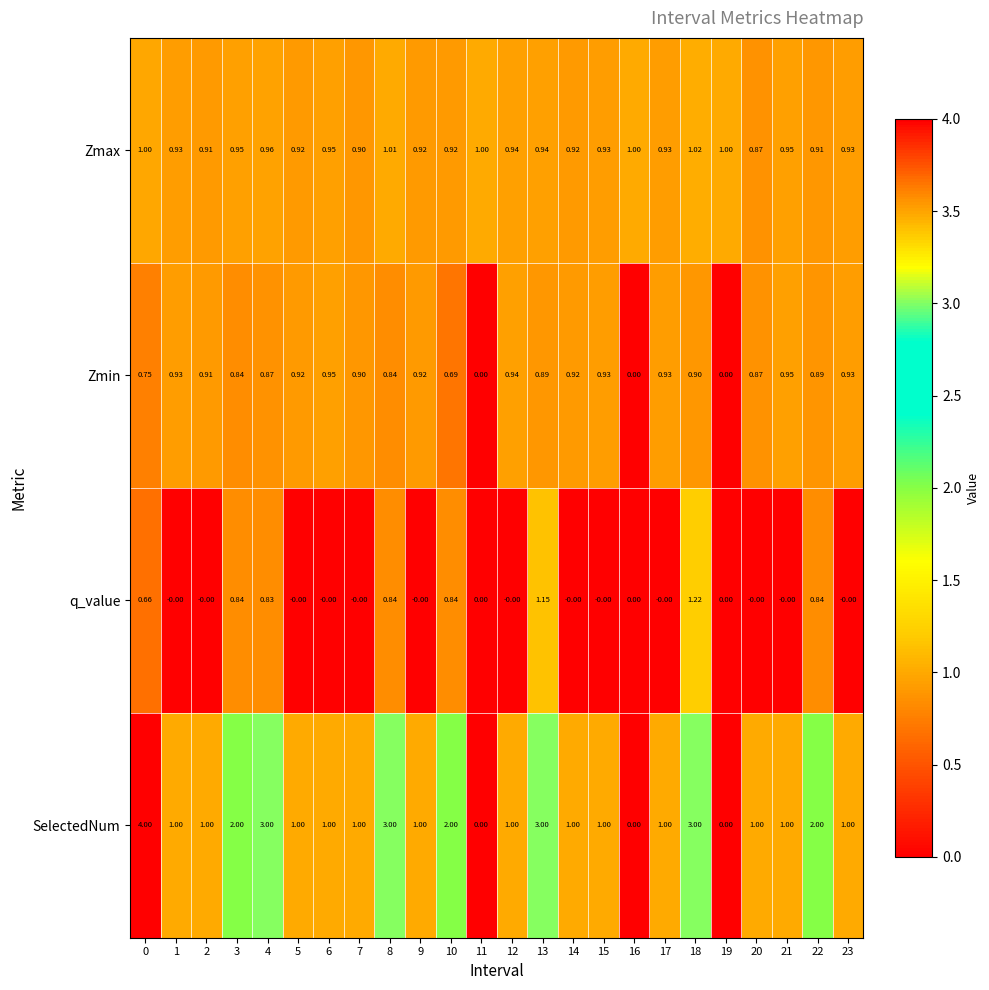

Which series has the widest spread of values?

SelectedNum